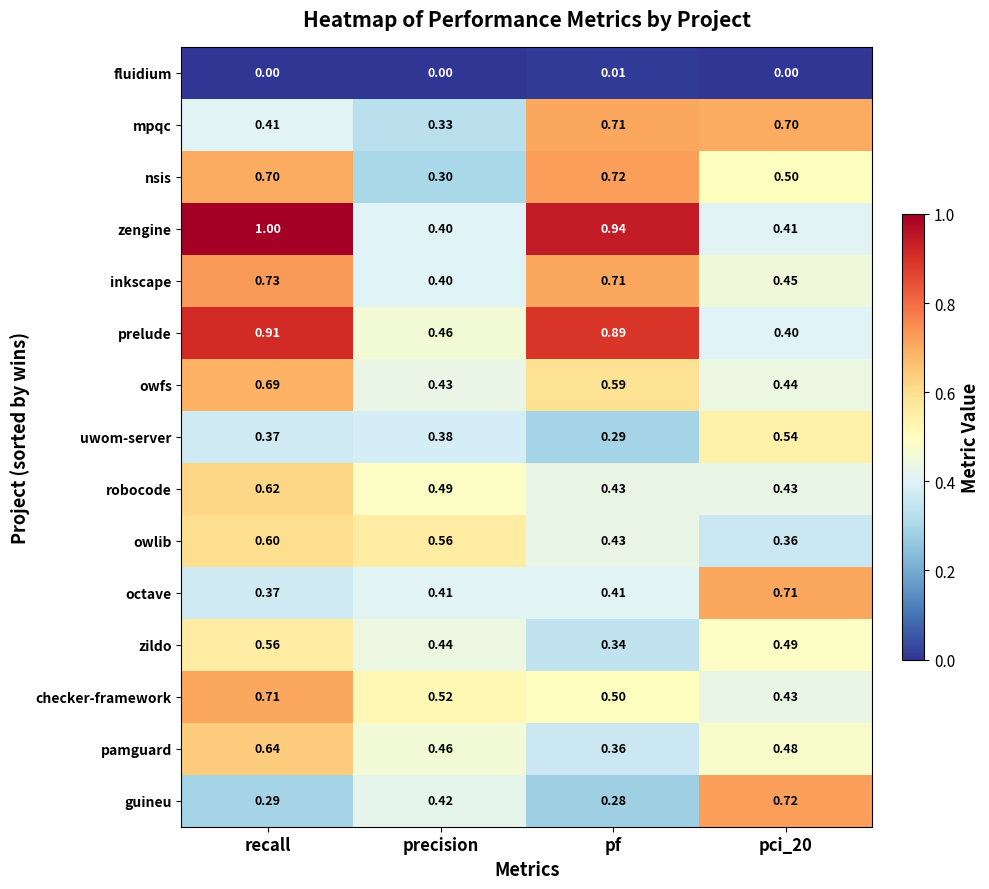

How many series are shown in this chart?

15